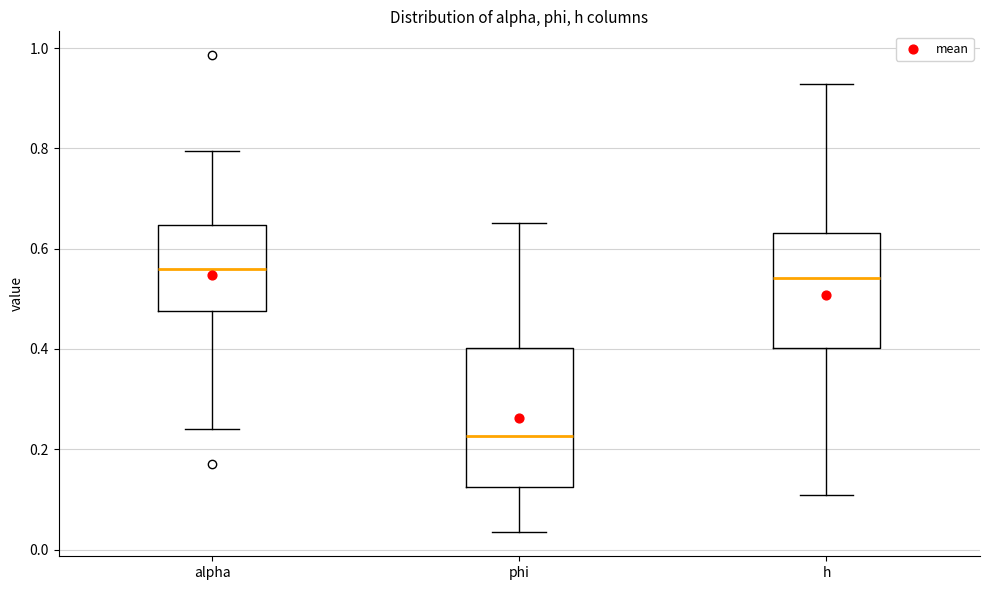

Comparing the boxes themselves (not the whiskers), which one is the tallest?

phi